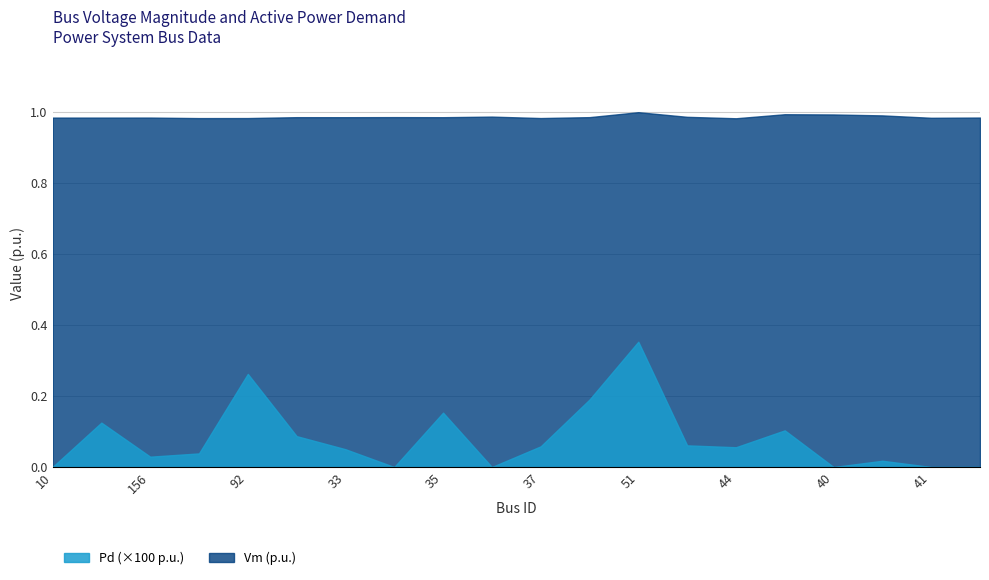

What is the label of the 19th point from the right?

157